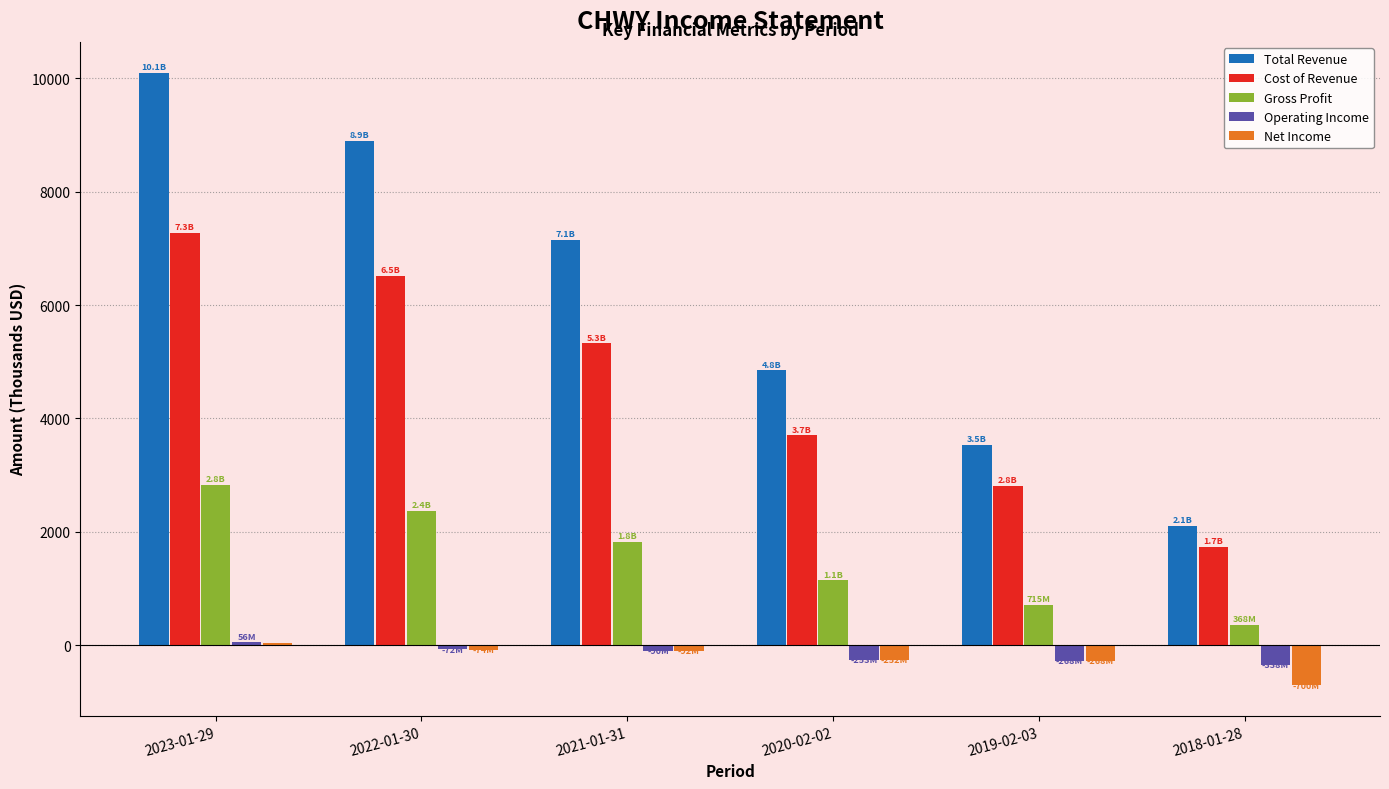

How many data points does each series have?

6